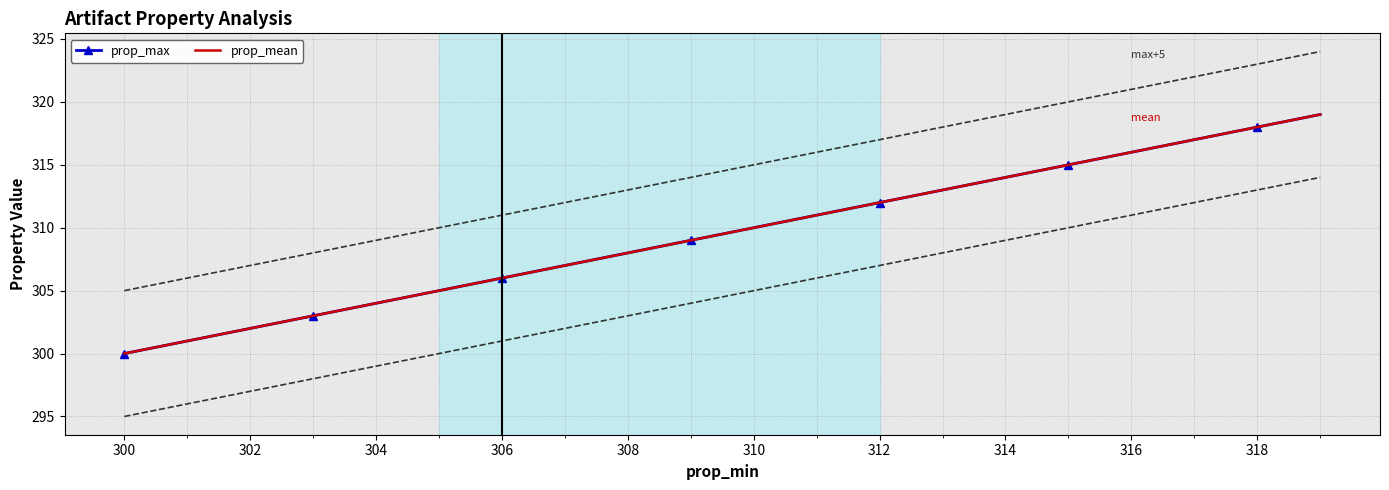

What are all the series names shown in the legend?

prop_max, prop_mean